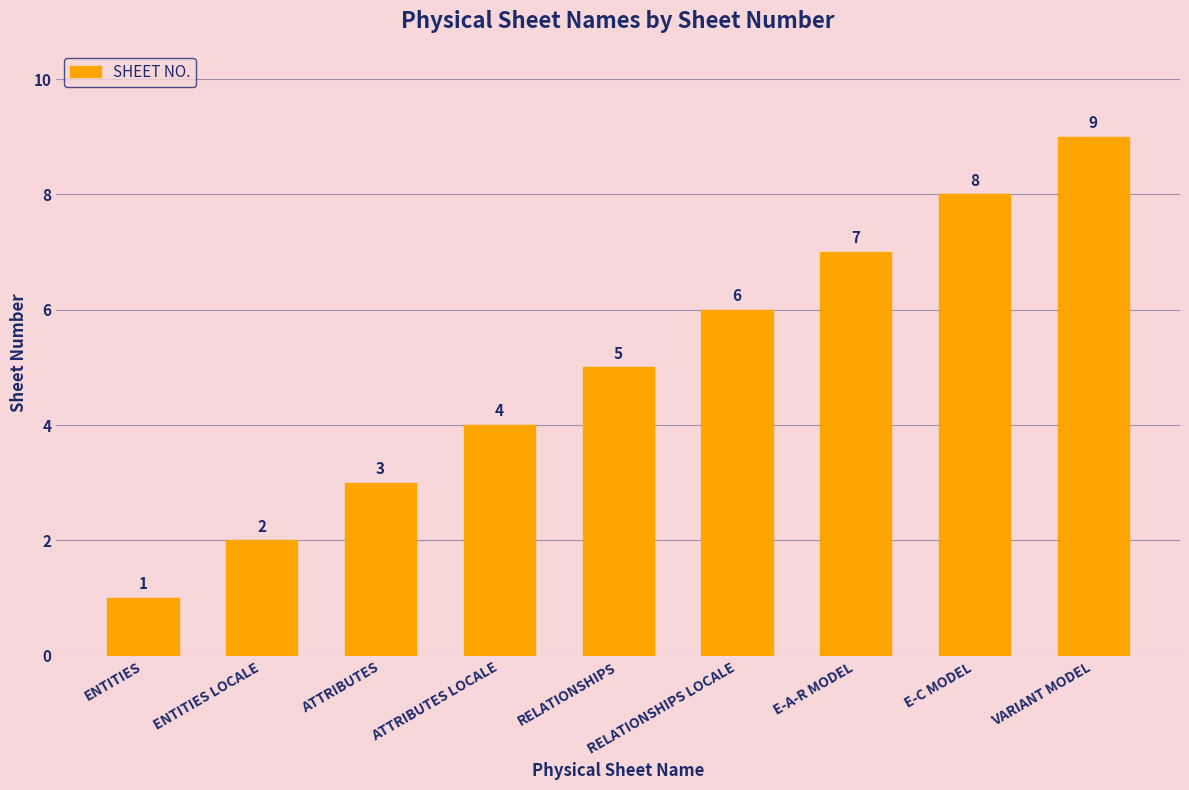

How many values are below 5?

4